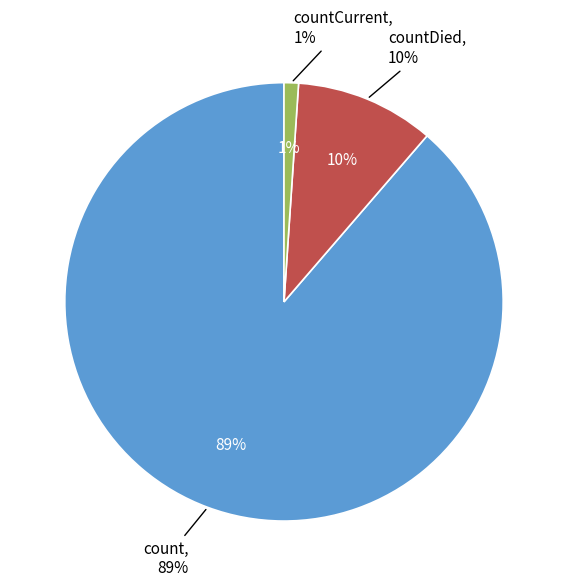

How many slices are in this pie chart?

3